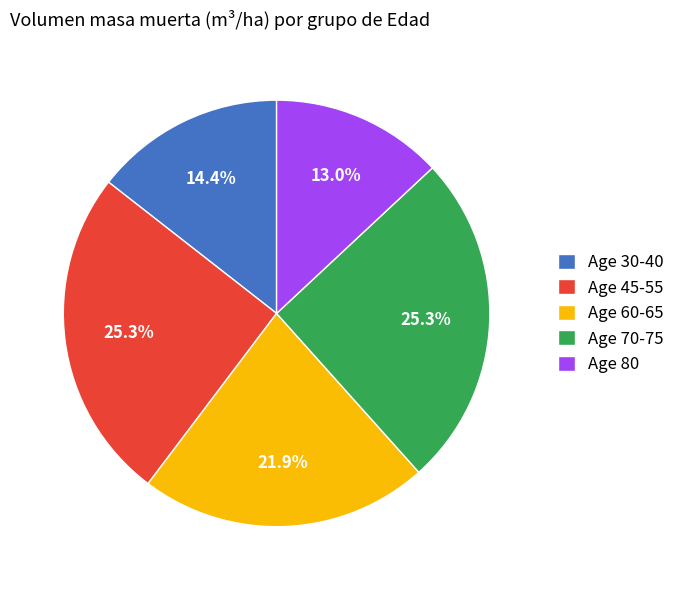

Which has a higher value, Age 80 or Age 60-65?

Age 60-65